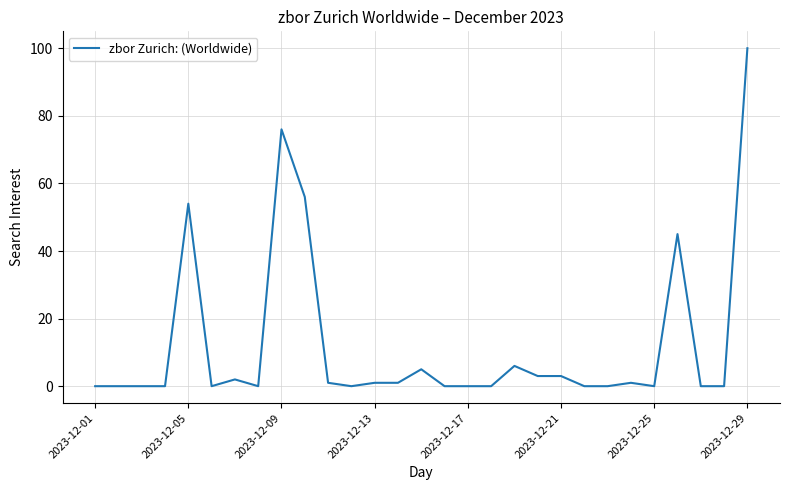

What is the difference between the maximum and minimum values?

100